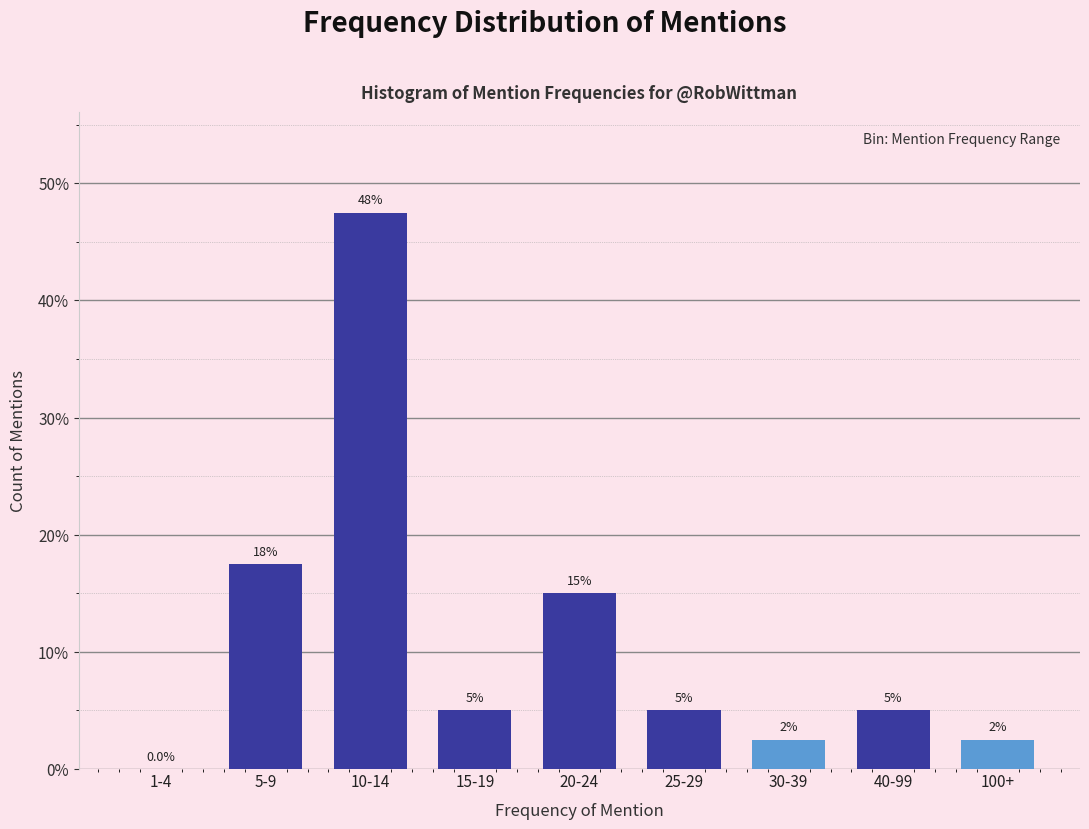

Reading left to right, what are all the values shown in this chart?

1-4=0.0	5-9=17.5	10-14=47.5	15-19=5.0	20-24=15.0	25-29=5.0	30-39=2.5	40-99=5.0	100+=2.5